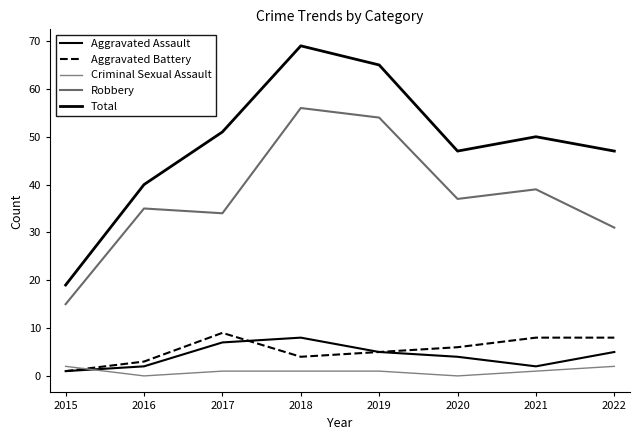

How many values in the Robbery series are below 37?

4